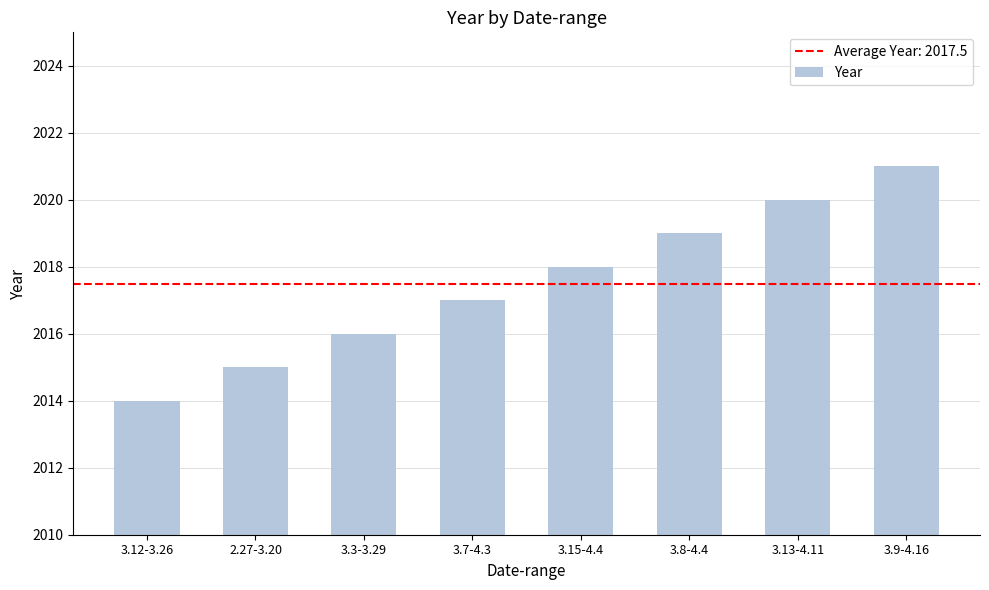

List the labels in order of value, largest first.

3.9-4.16, 3.13-4.11, 3.8-4.4, 3.15-4.4, 3.7-4.3, 3.3-3.29, 2.27-3.20, 3.12-3.26